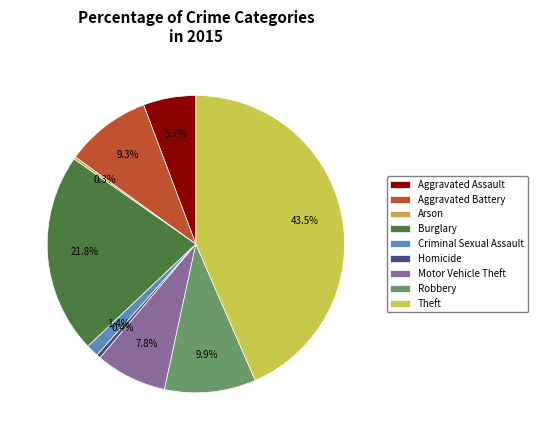

To the nearest percent, what is the combined percentage of Homicide and Robbery?

10%